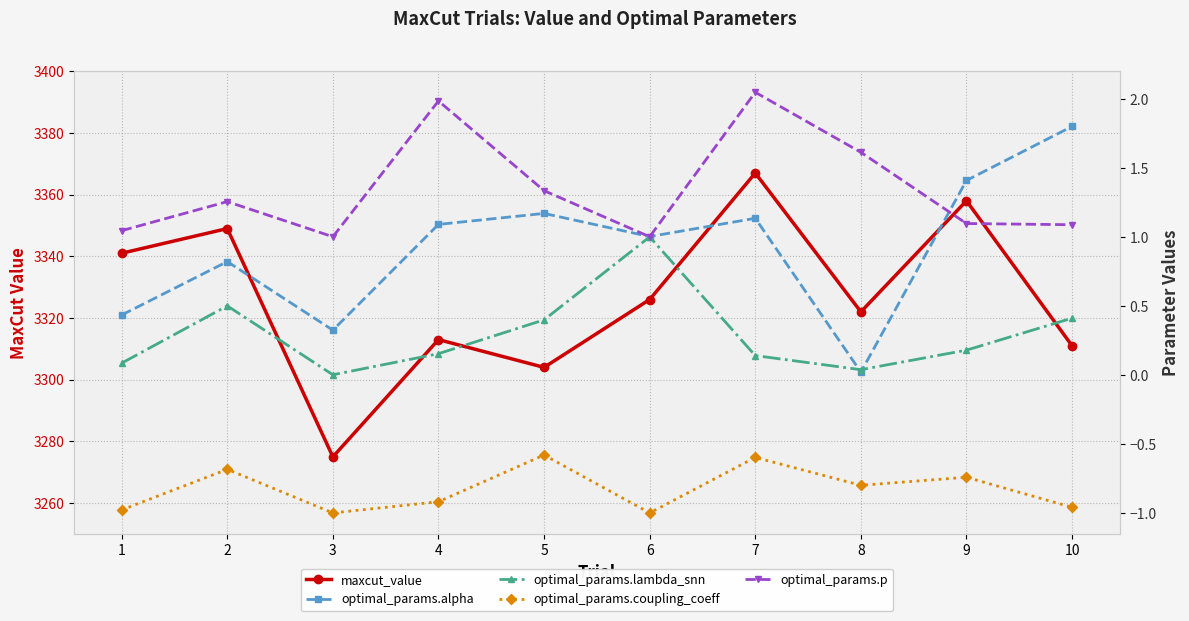

Where is the first local minimum for optimal_params.coupling_coeff?

3